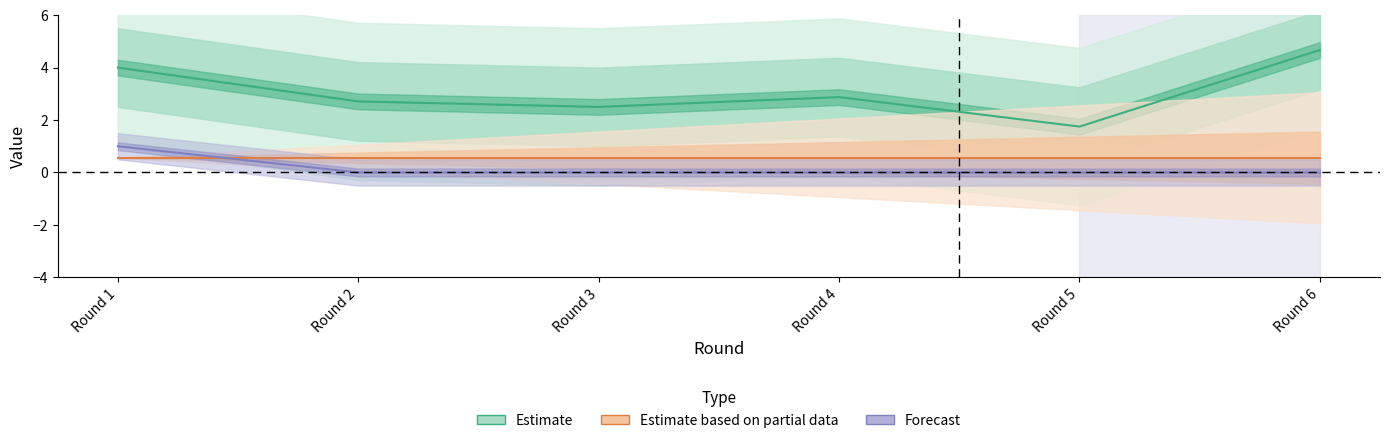

Does the chart have visible grid lines?

No